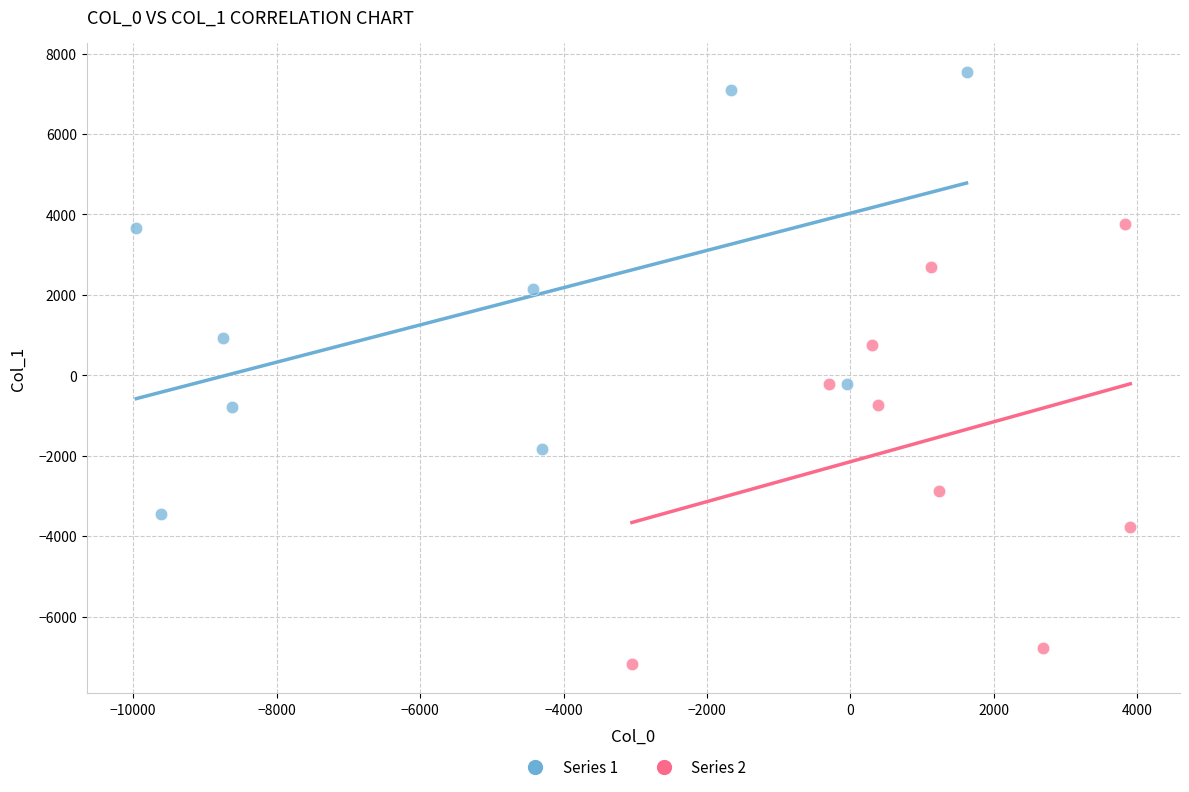

Which series reaches the maximum Y coordinate?

Series 1